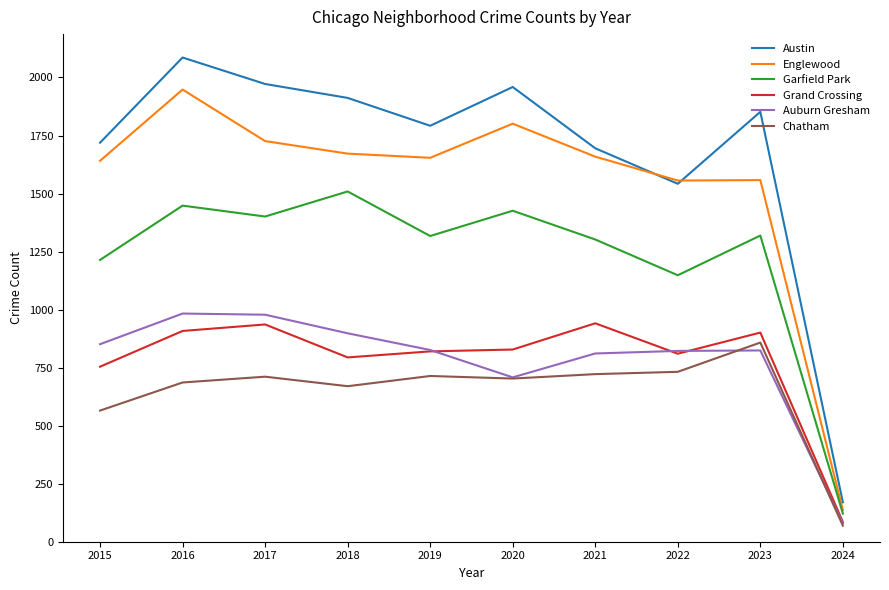

How many values in the Auburn Gresham series are below 826?

5